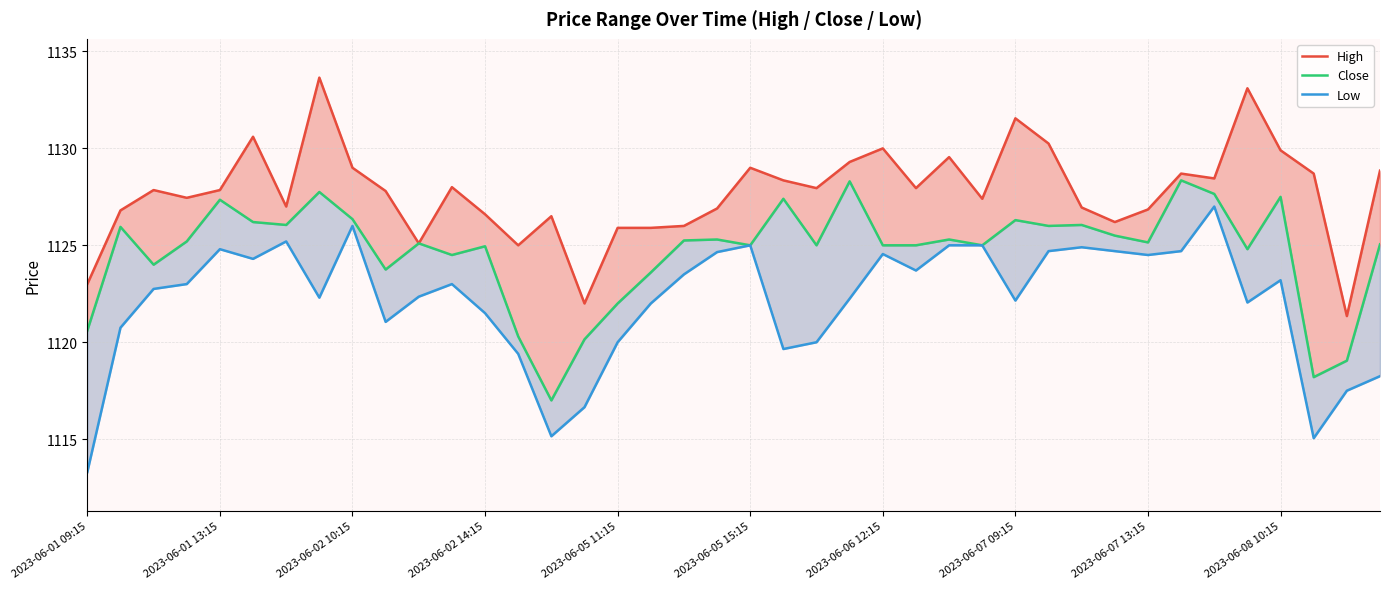

What is the spread (max minus min) of values at 14?

11.3